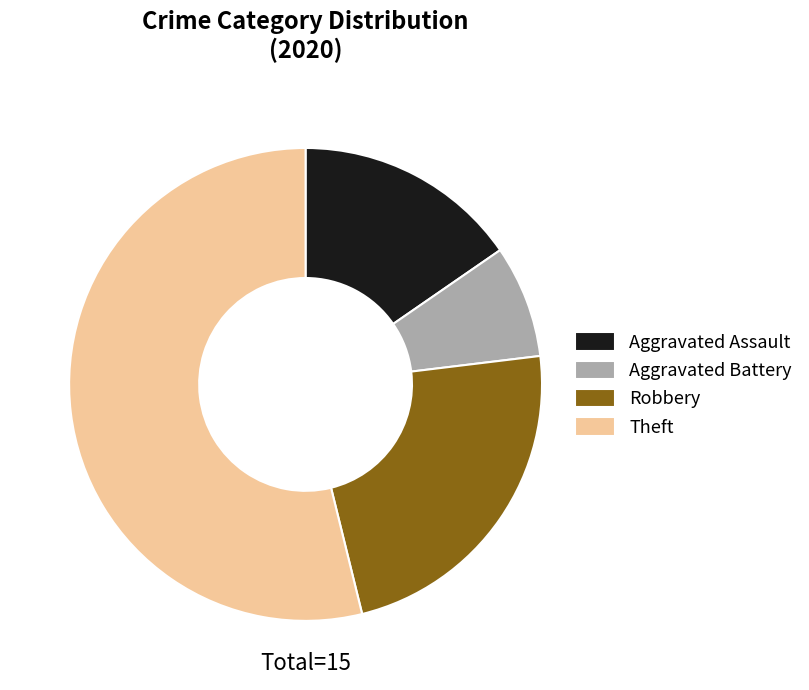

Does Theft account for over 50% of the chart?

Yes